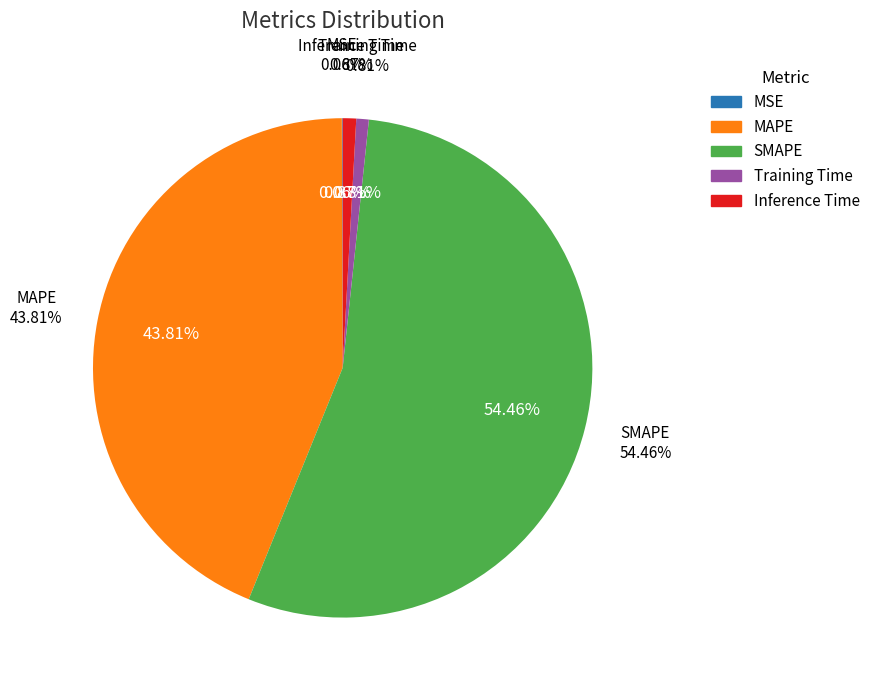

Which category accounts for the majority?

SMAPE